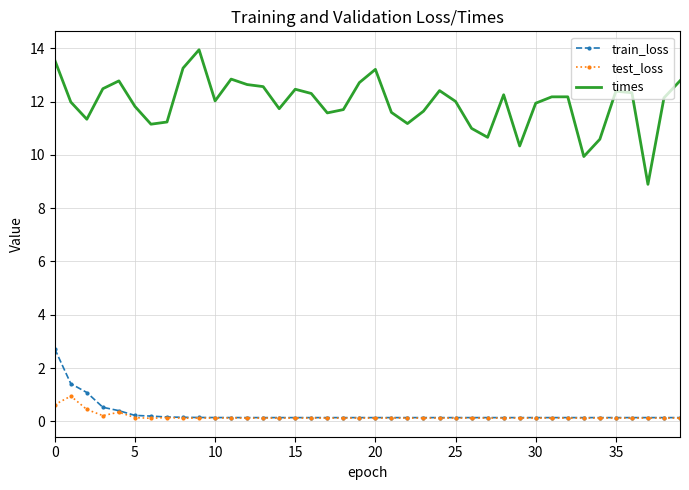

Which series has the largest total across all categories?

times